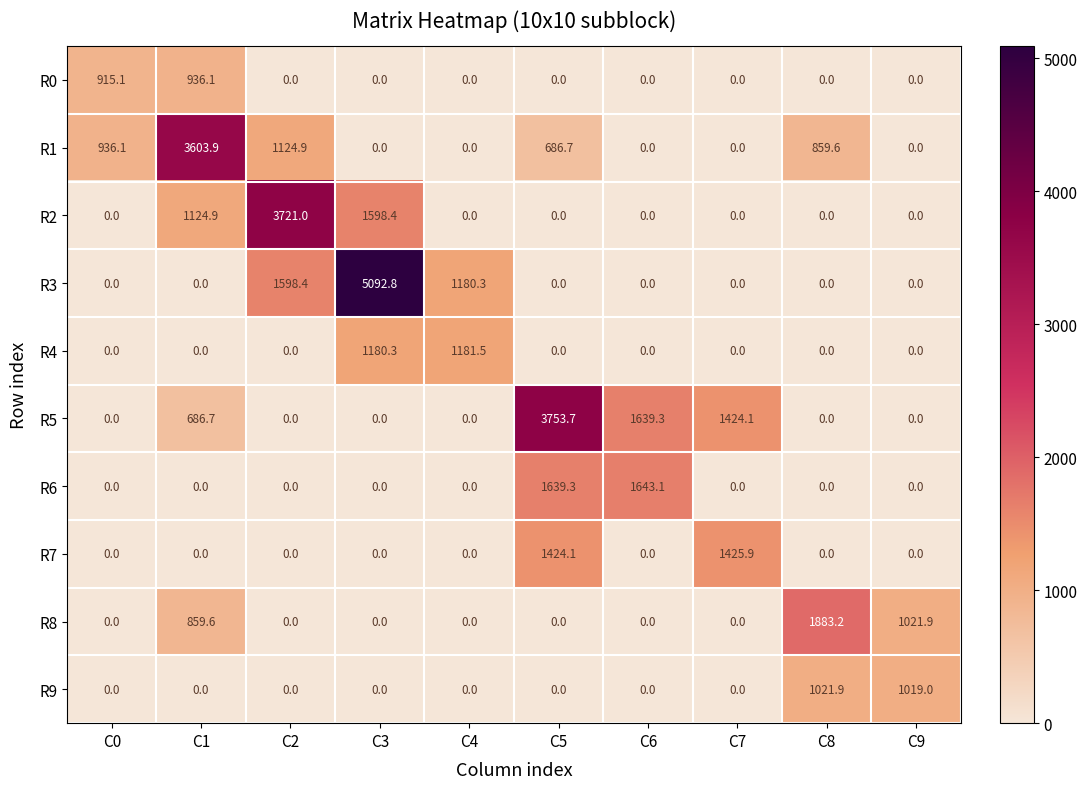

List the series in order of their peak value, highest first.

R3, R5, R2, R1, R8, R6, R7, R4, R9, R0